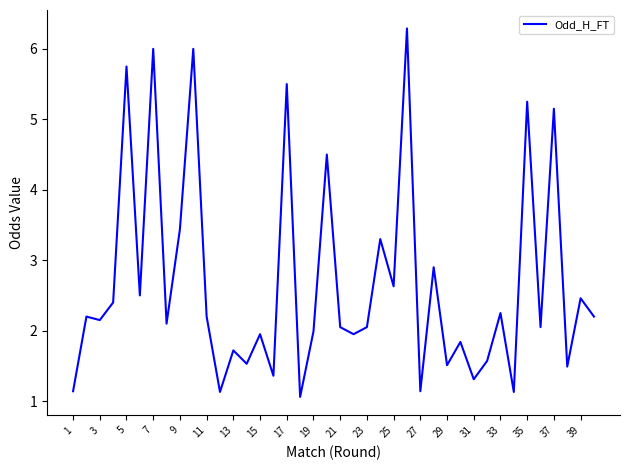

How many lines are shown in the chart?

1